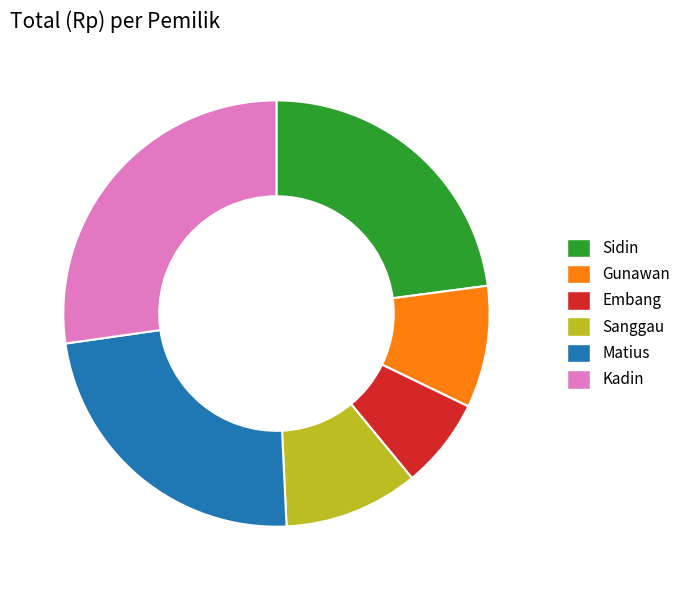

Approximately how many times larger is the value at Sidin compared to Embang?

3.3